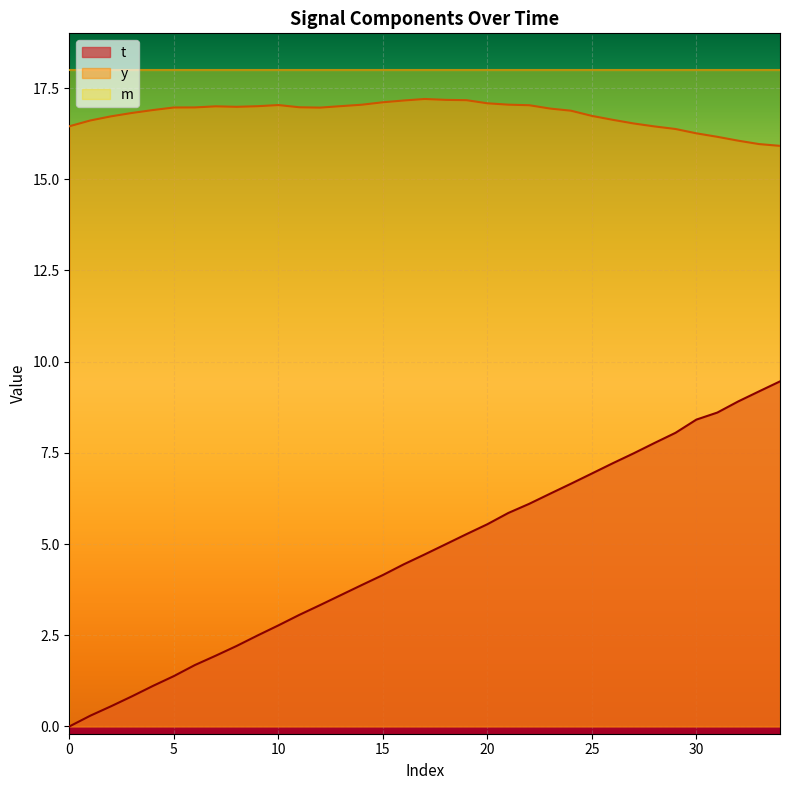

The y series shows 6.1 at 13. True or false?

False